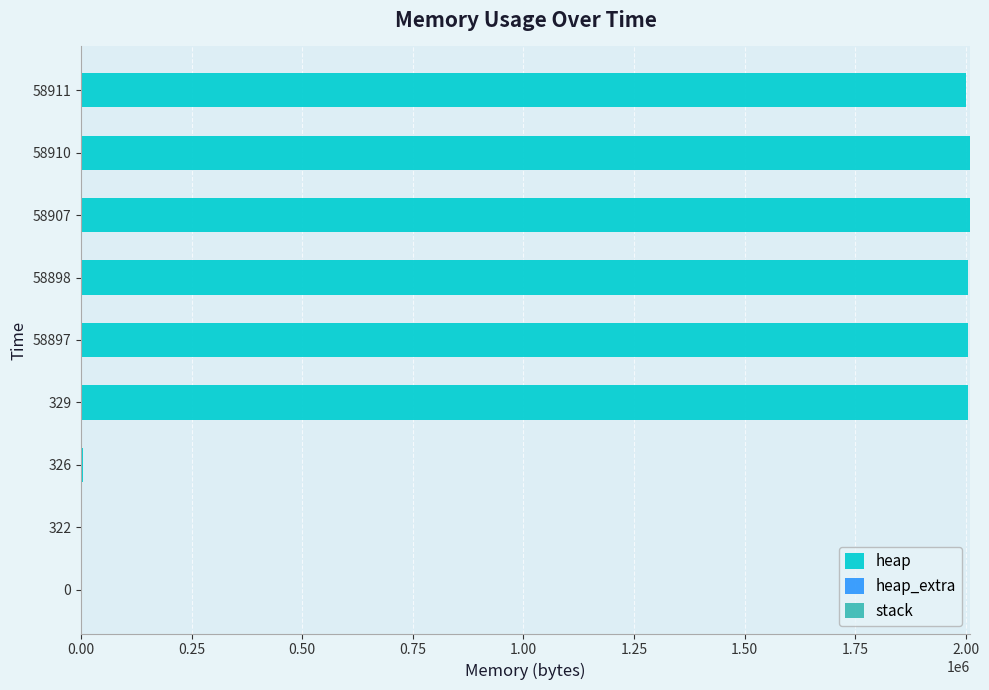

What is the maximum value for heap?

2009205